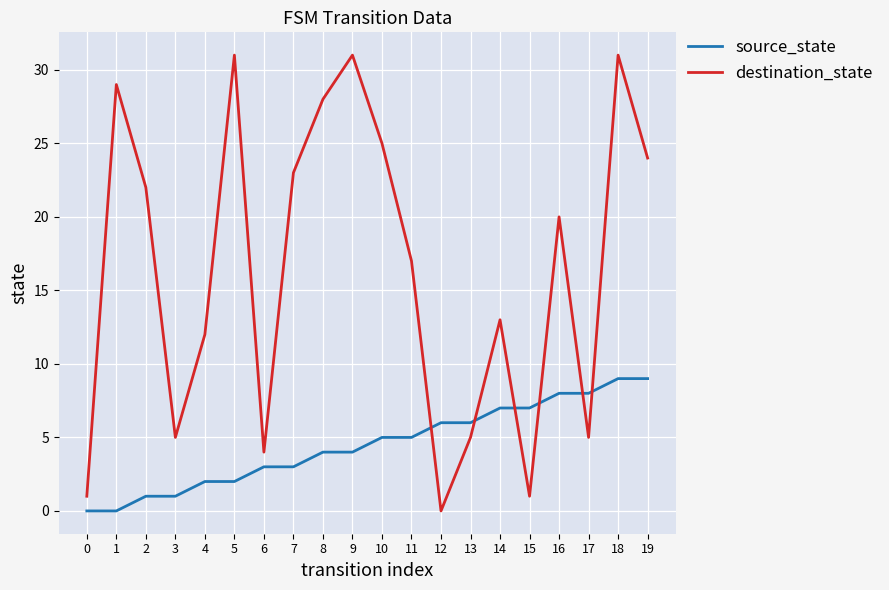

List the series in order of their peak value, lowest first.

source_state, destination_state